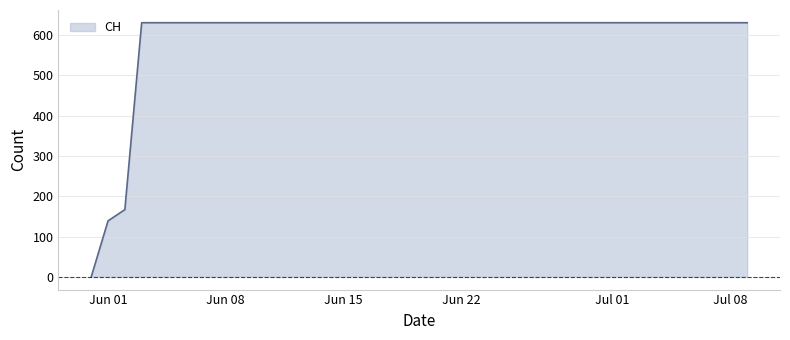

Does the chart display data point markers on the line(s)?

No